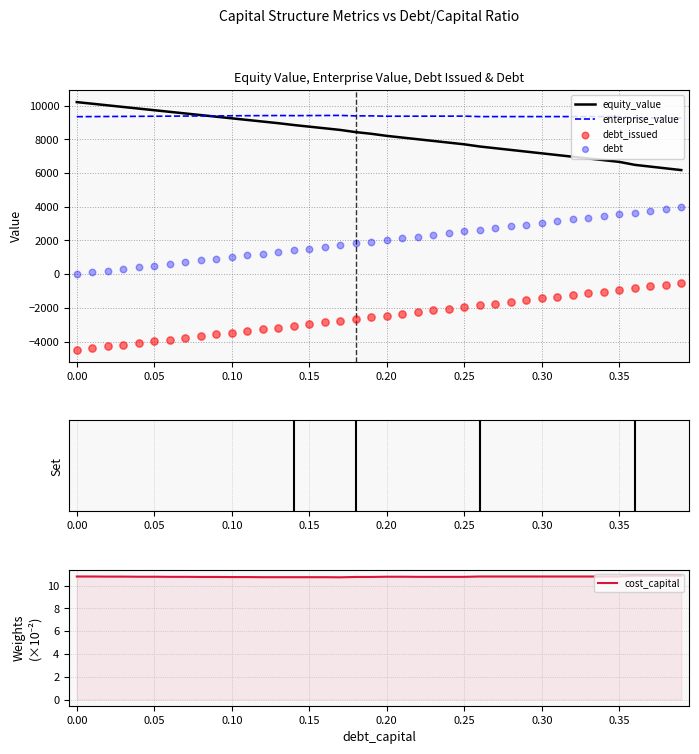

Which series has the largest total across all categories?

enterprise_value